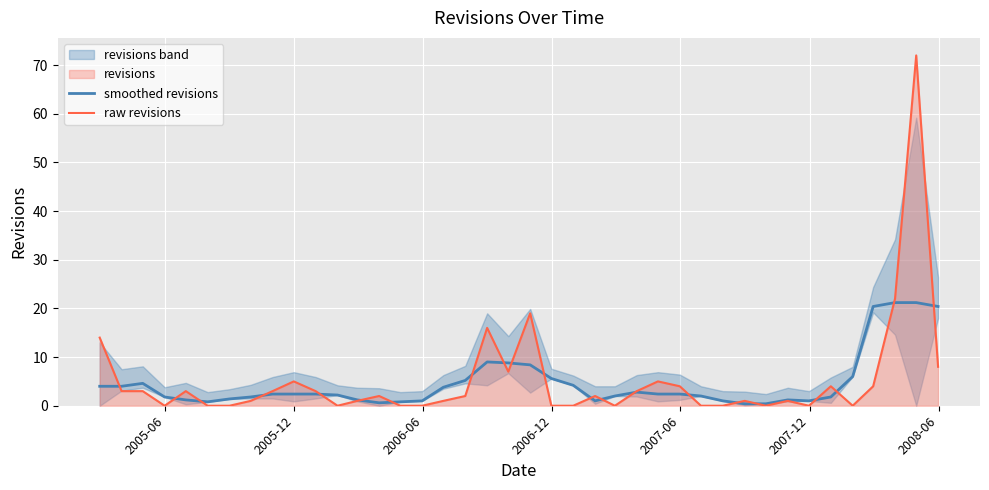

What is the maximum value for raw revisions?

72.0